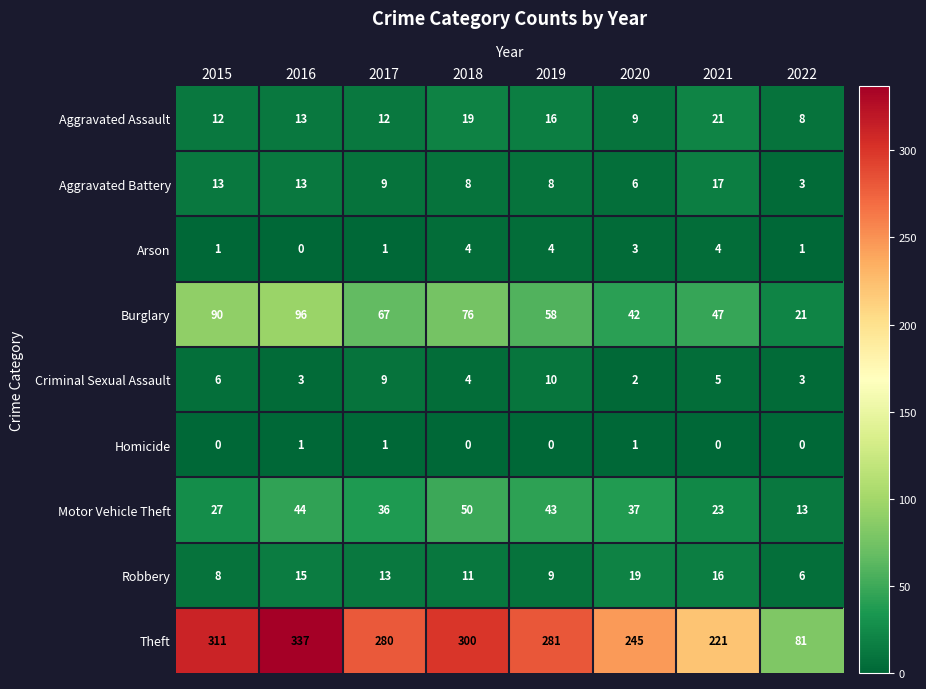

Rank the categories by Motor Vehicle Theft value from highest to lowest.

2018, 2016, 2019, 2020, 2017, 2015, 2021, 2022